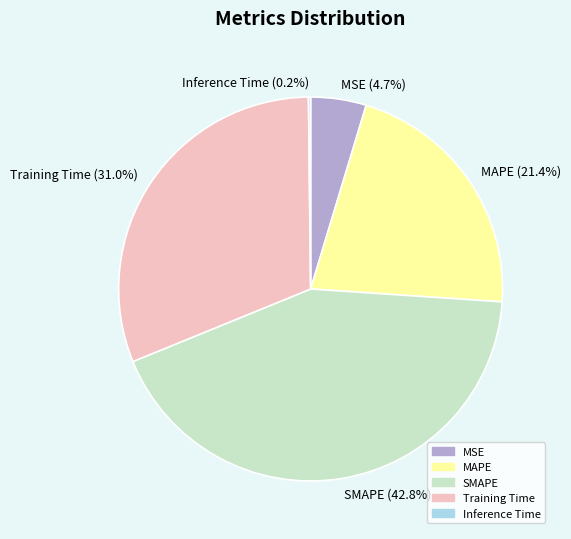

Is there any slice that represents more than half of the pie?

No